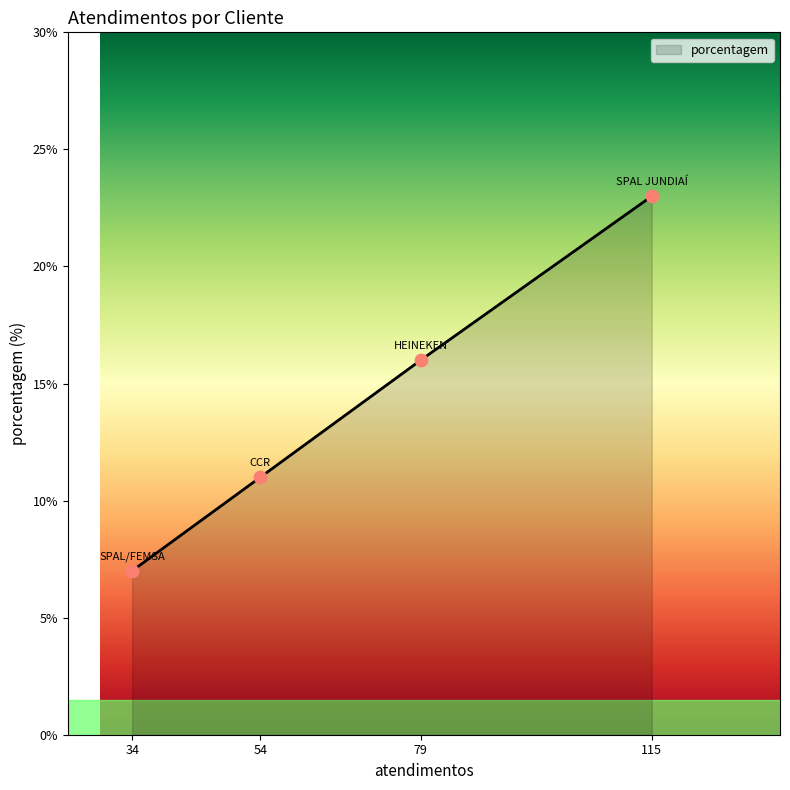

Approximately how many times larger is the value at 115 compared to 34?

3.3